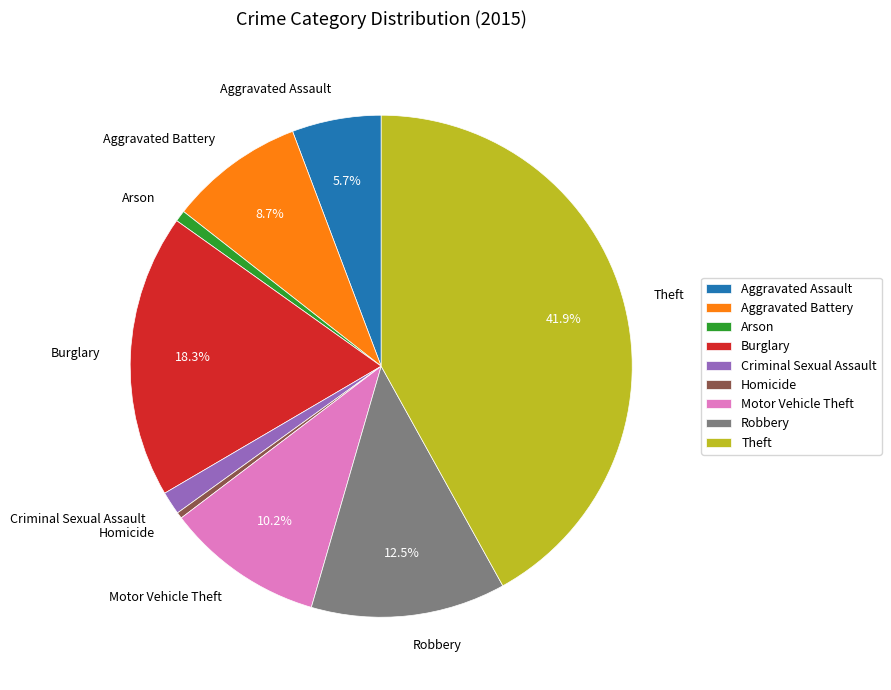

Is Arson the majority of the pie?

No